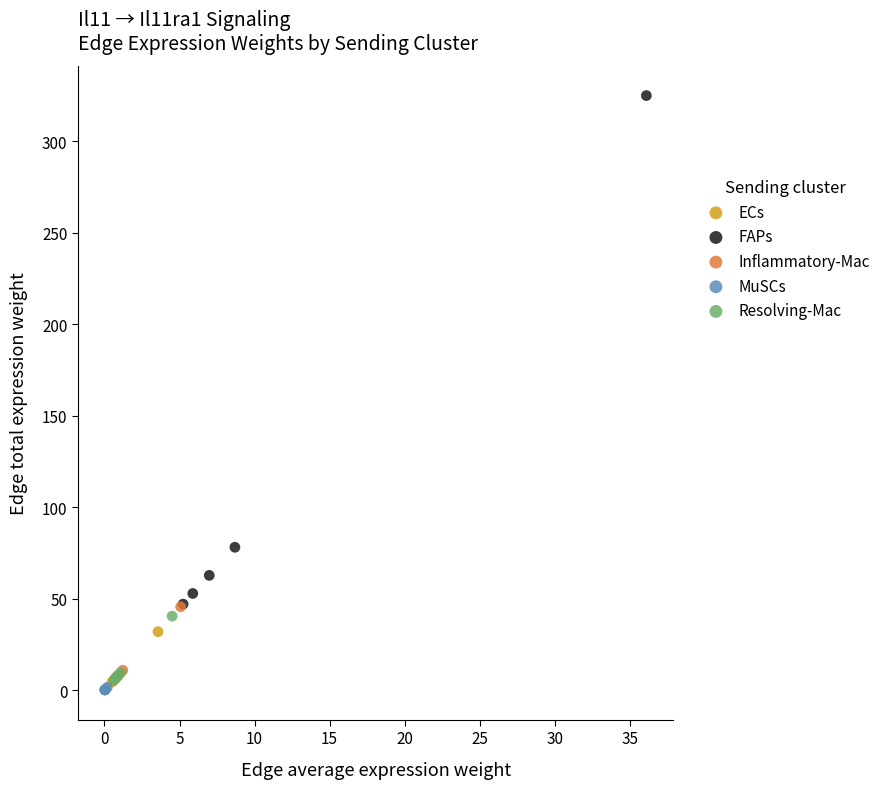

Which series reaches the minimum Y coordinate?

MuSCs